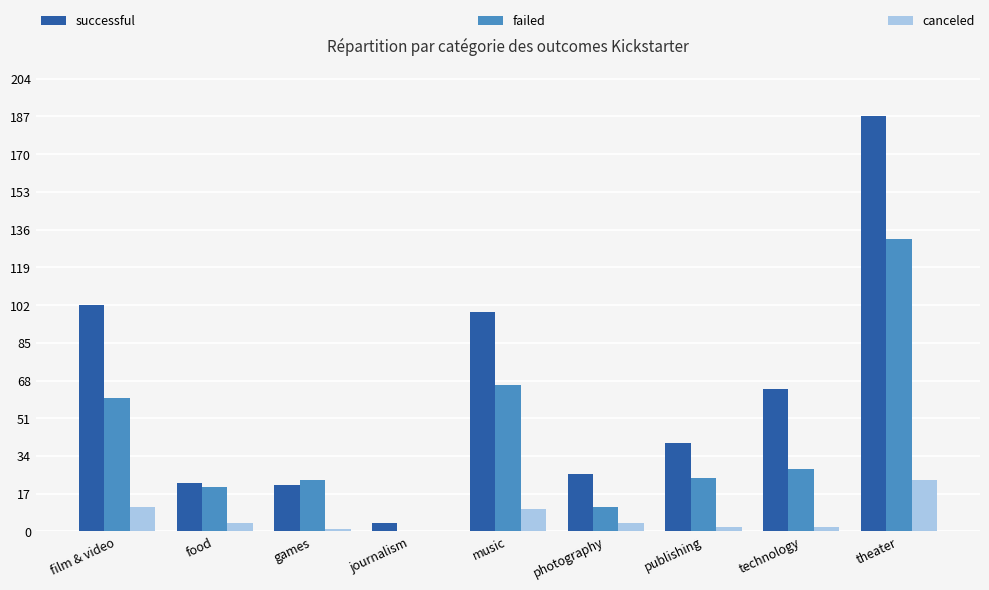

What is the sum of the canceled values at music and food?

14